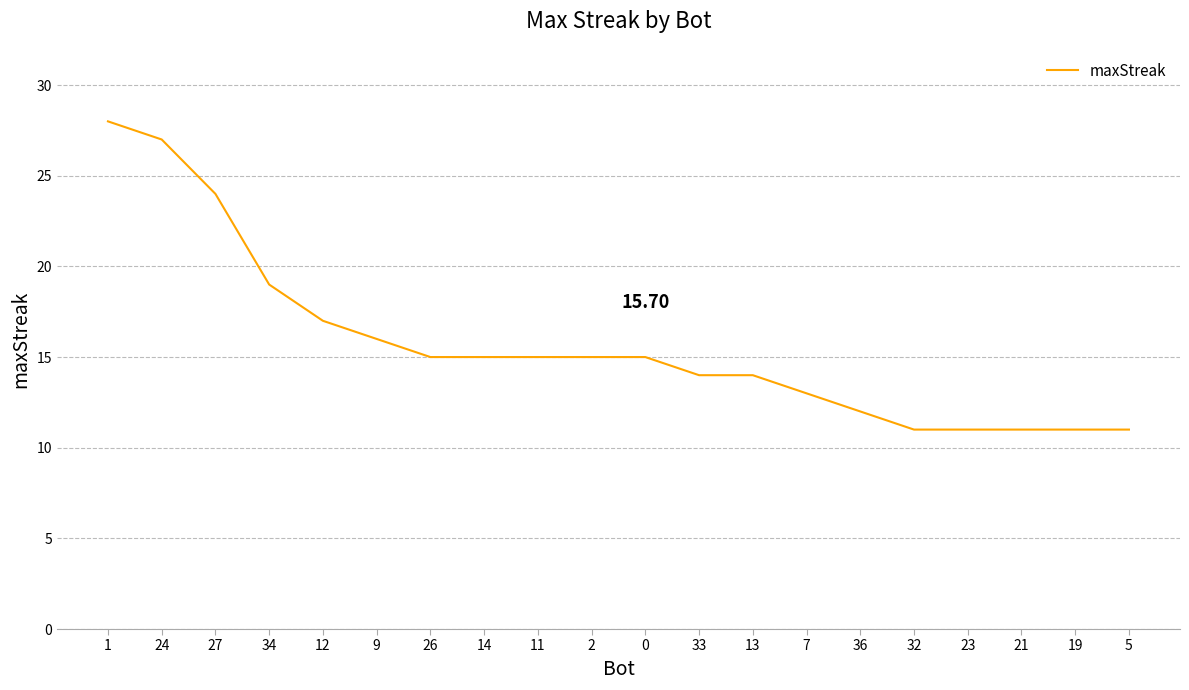

True or false: the data shows 16 at 9.

True